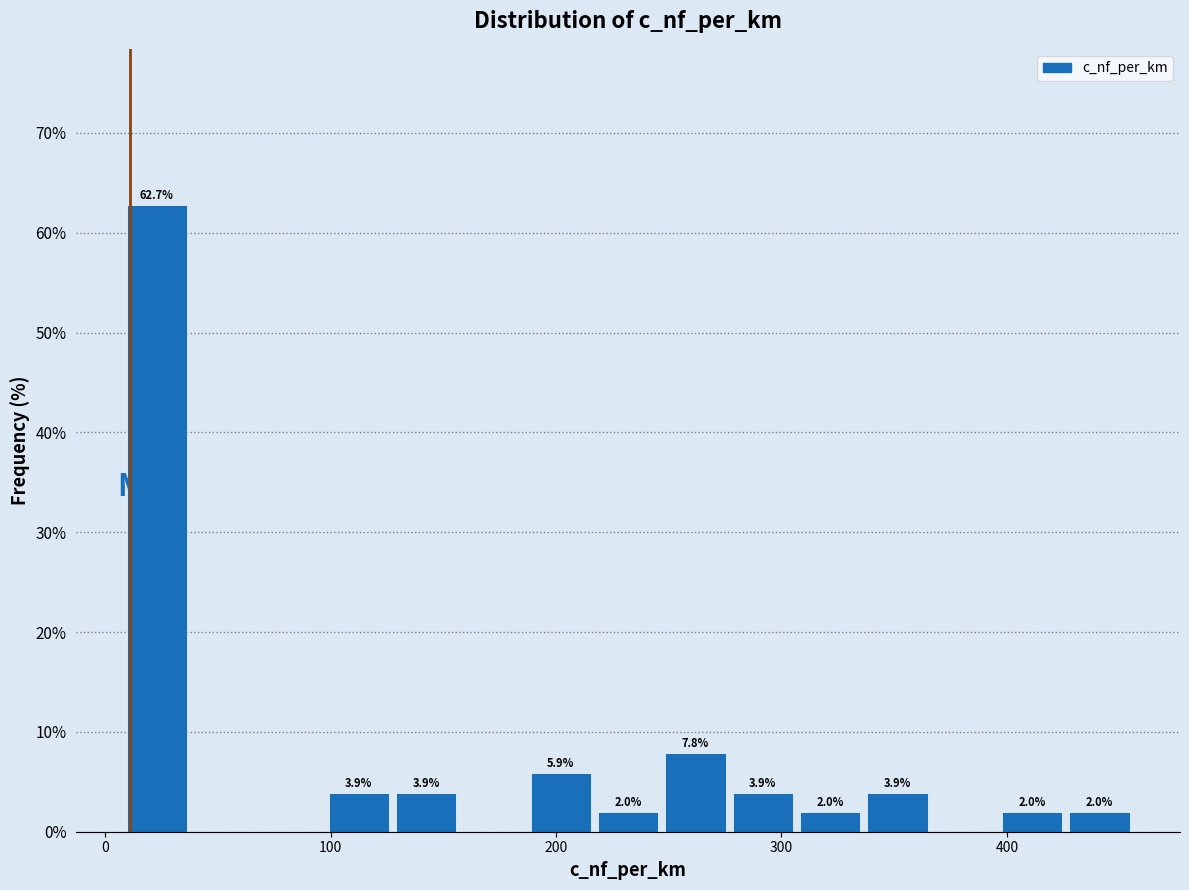

Around what value on the x-axis is the tallest bar? Give the approximate position of its centre, as read against the axis.

20